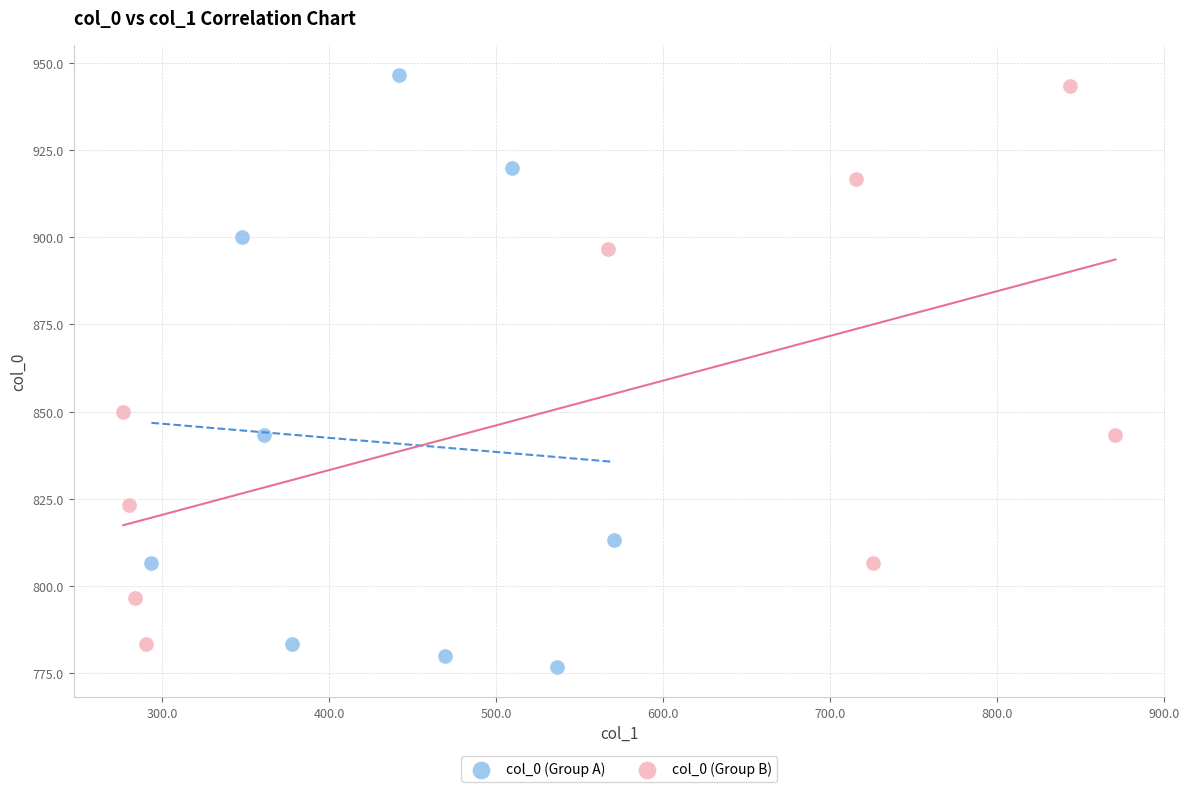

What are all the series names shown in the legend?

col_0 (Group A), col_0 (Group B)